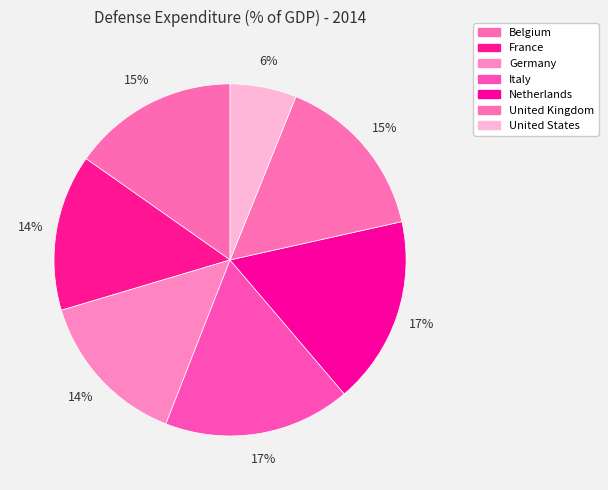

True or false: Netherlands accounts for 8% of the total.

False